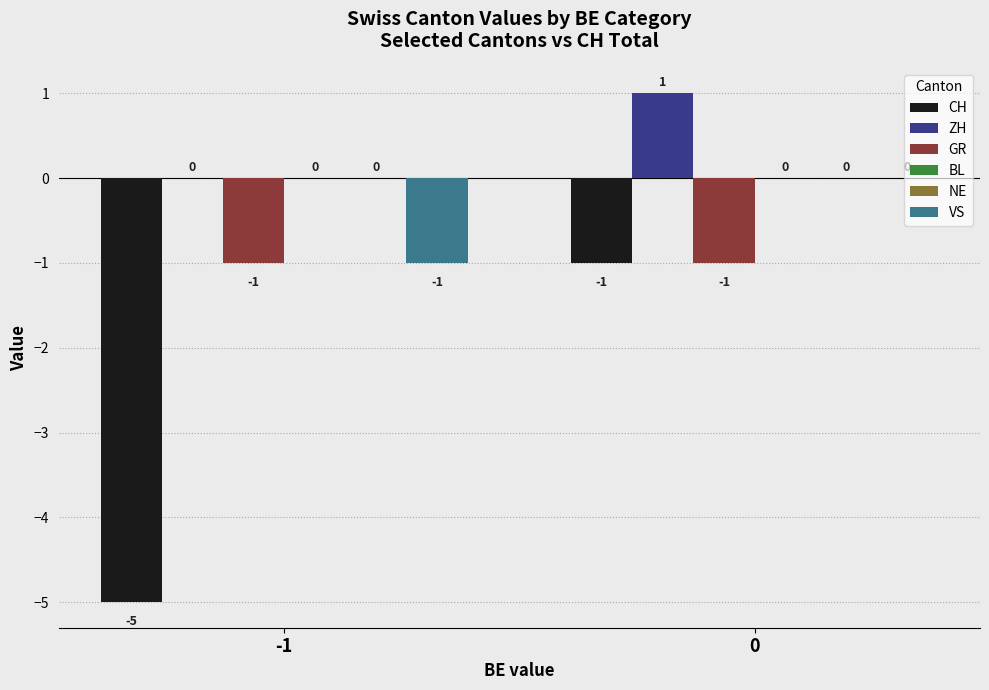

List the series in order of their peak value, lowest first.

CH, GR, BL, NE, VS, ZH